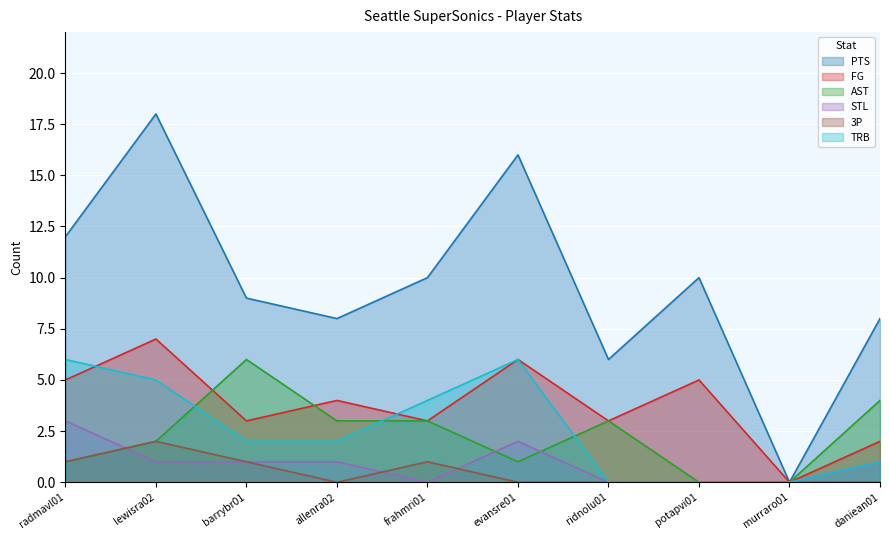

True or false: 3P and AST cross at least once.

False